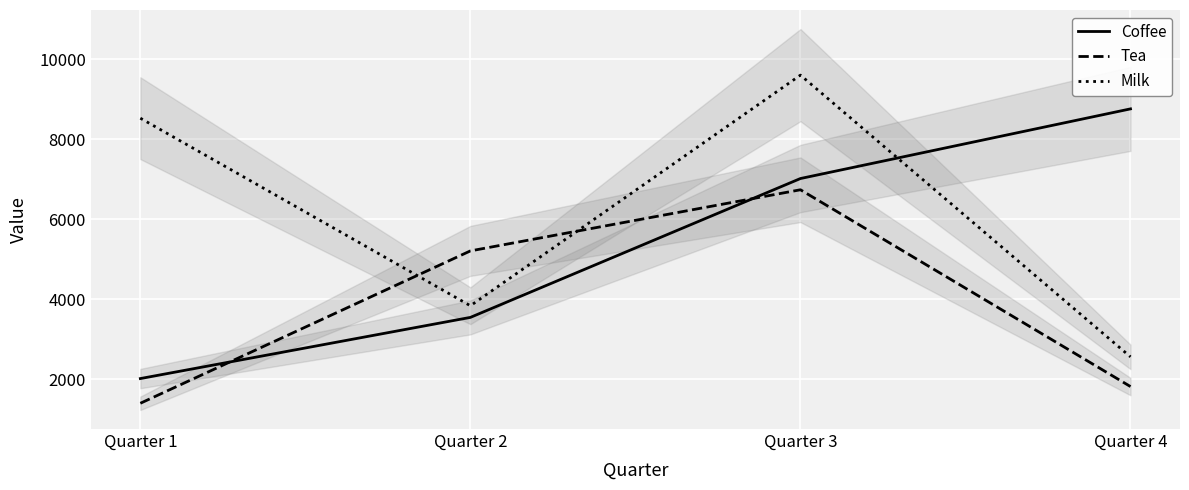

Where is the first local maximum for Tea?

Quarter 3